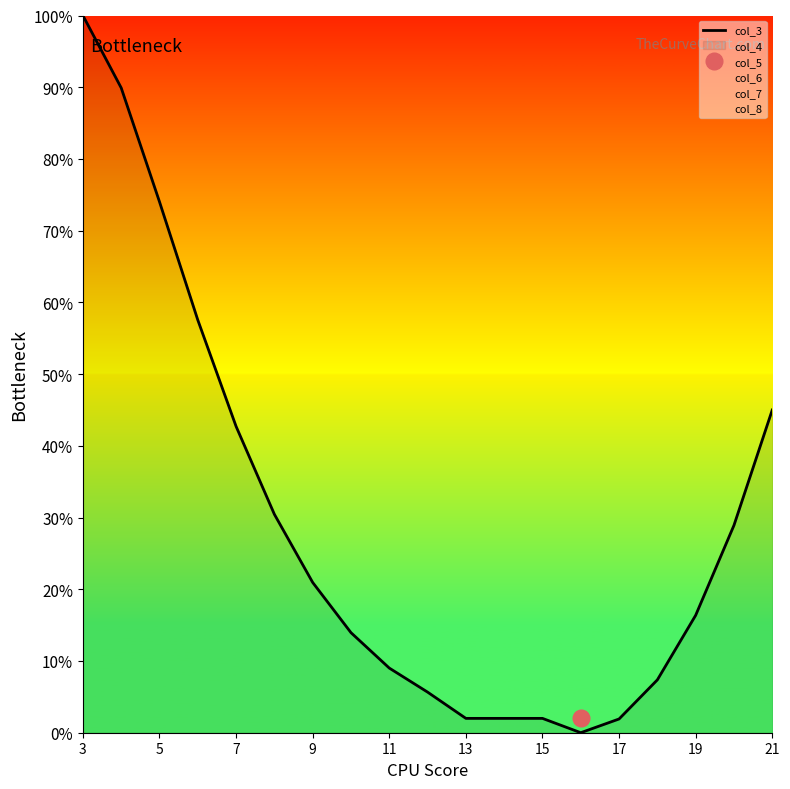

What is the maximum value shown in the chart?

100.0